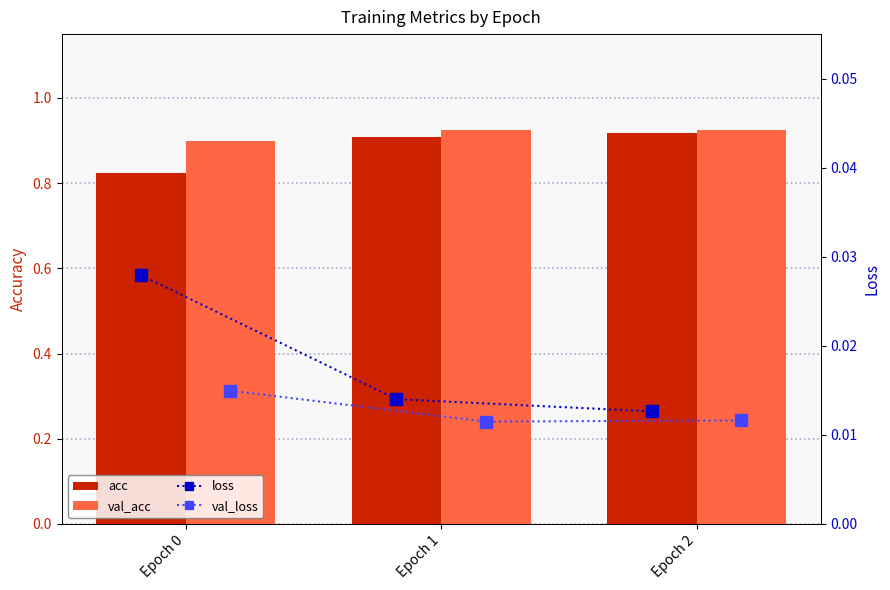

How many series are shown in this chart?

4